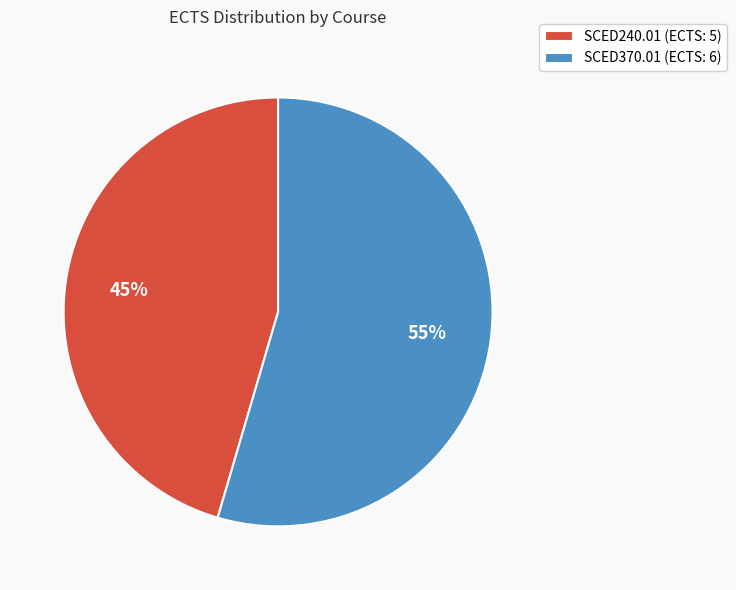

Is it true that SCED240.01 is 45% of the pie?

True